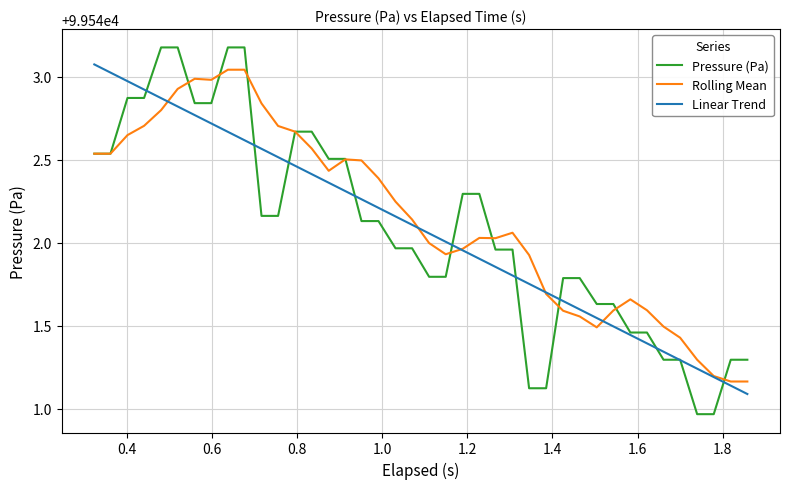

At how many categories does at least one series exceed 99541?

40